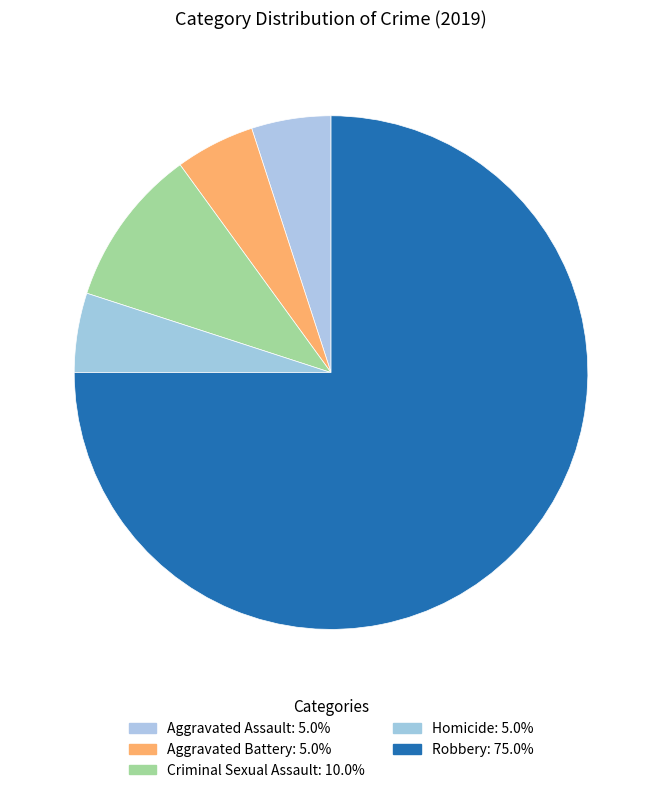

What percentage is the Robbery slice, to the nearest percent?

75%